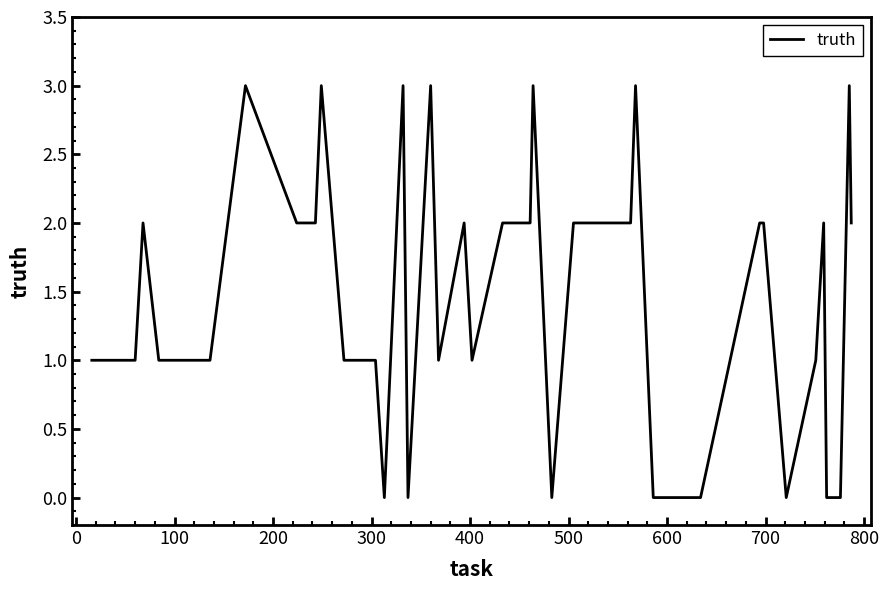

What is the maximum value shown in the chart?

3